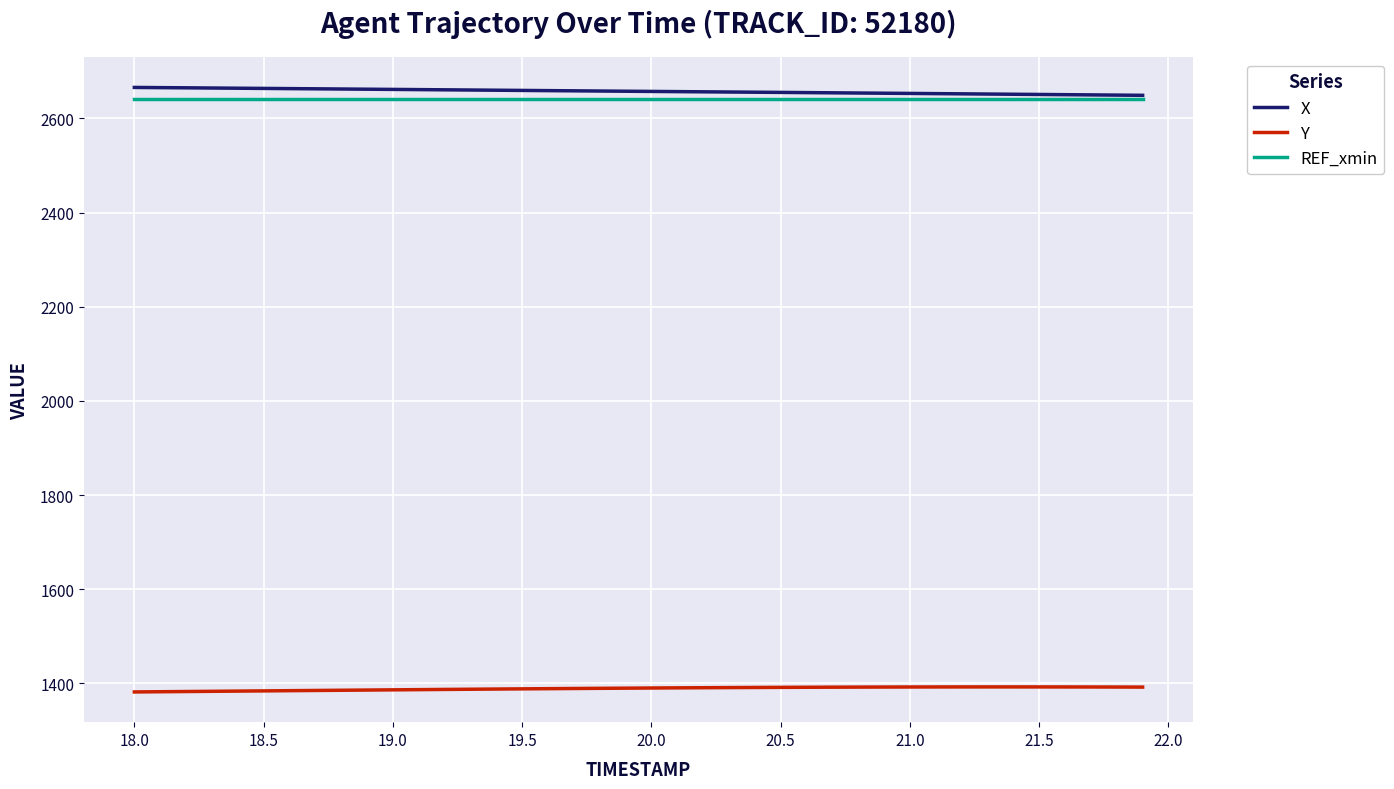

True or false: REF_xmin and Y intersect in this chart.

False